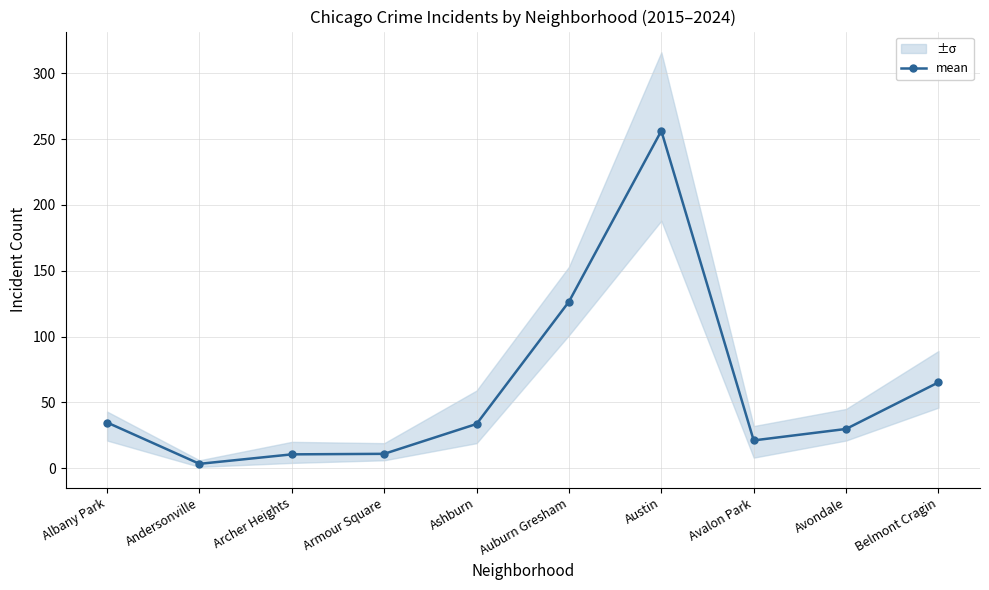

What is the change in value from Auburn Gresham to Avondale?

-96.7